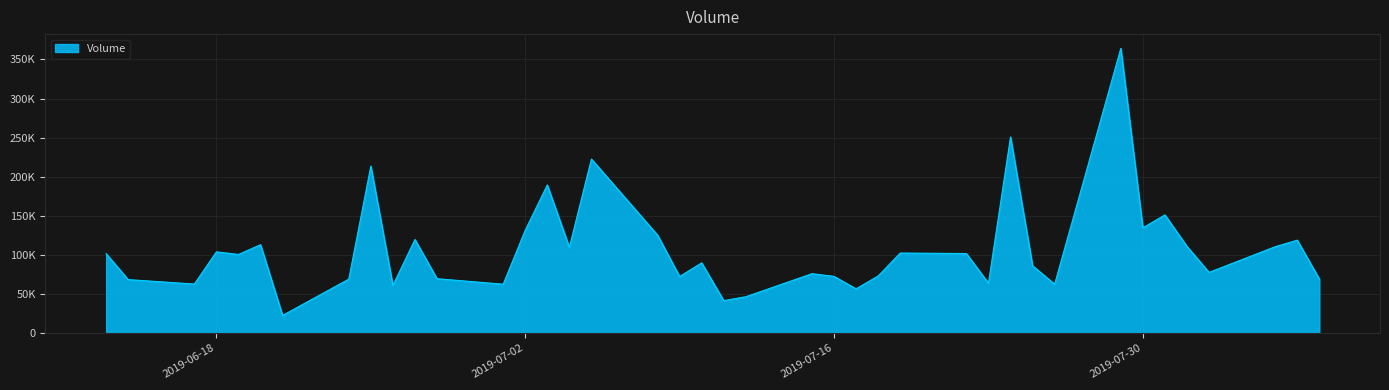

Does the chart display data point markers on the line(s)?

No